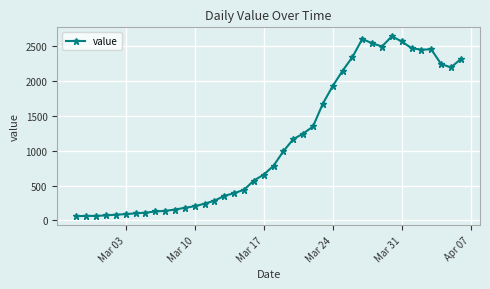

What is the difference between the maximum and minimum values?

2579